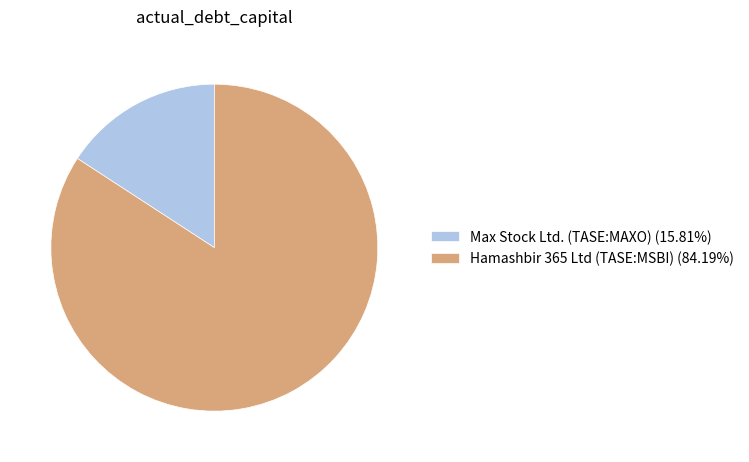

Is the sum of Max Stock Ltd. (TASE:MAXO) (15.81%) and Hamashbir 365 Ltd (TASE:MSBI) (84.19%) greater than half?

Yes